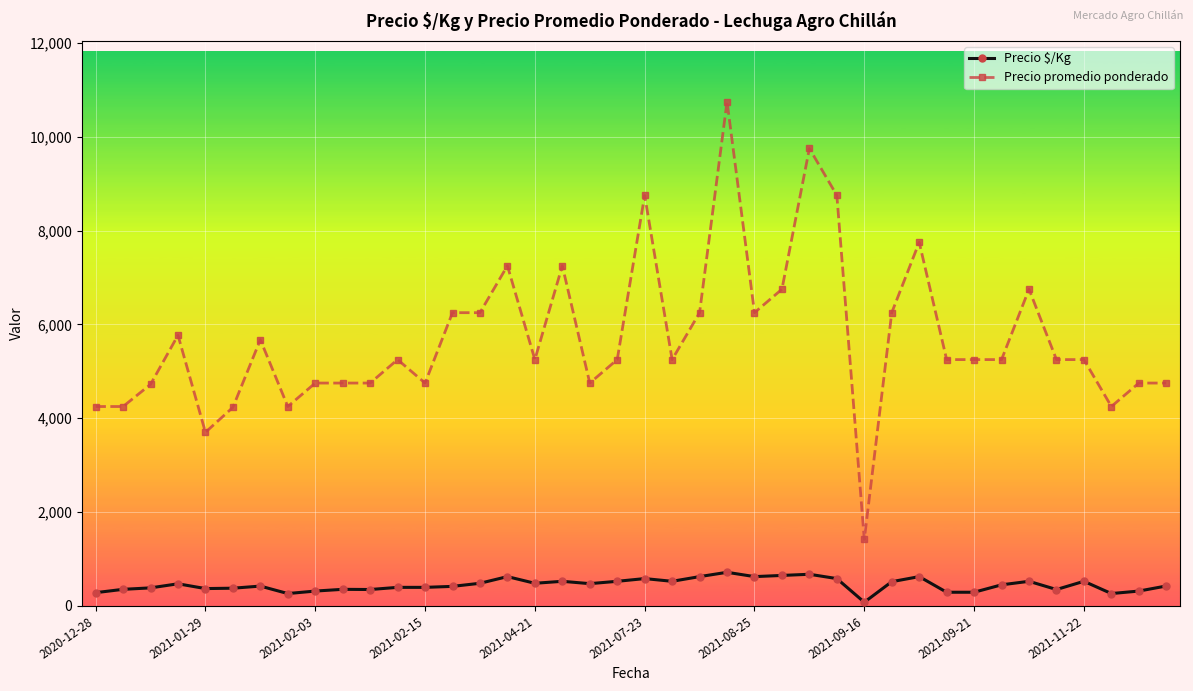

True or false: Precio $/Kg and Precio promedio ponderado intersect in this chart.

False